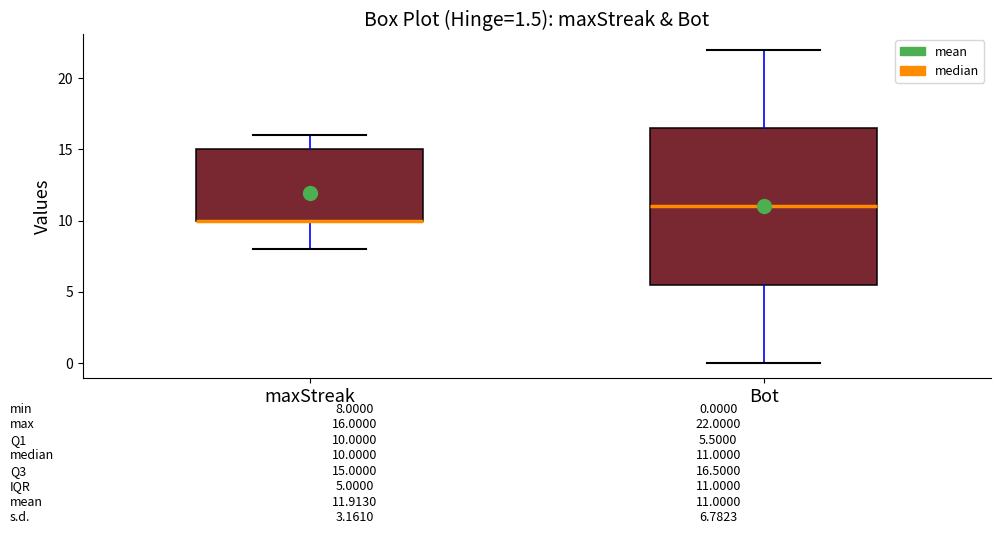

Comparing the boxes themselves (not the whiskers), which one is the tallest?

Bot